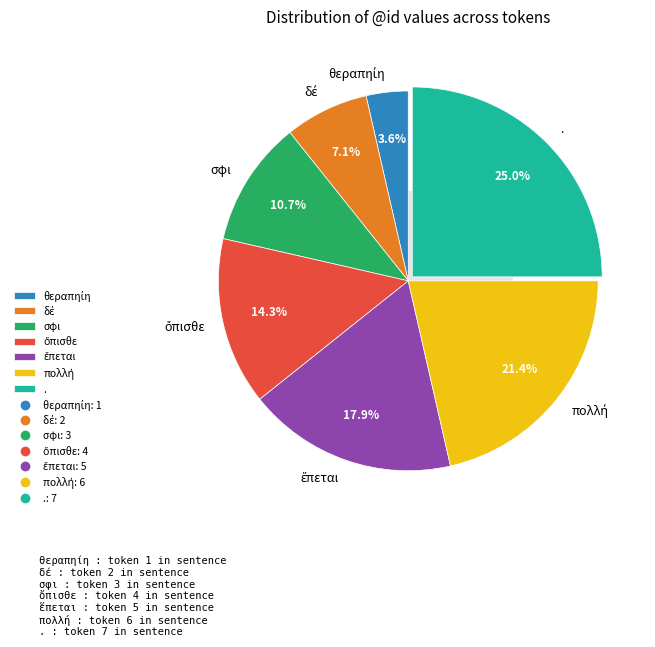

Count the number of slices in the pie.

7